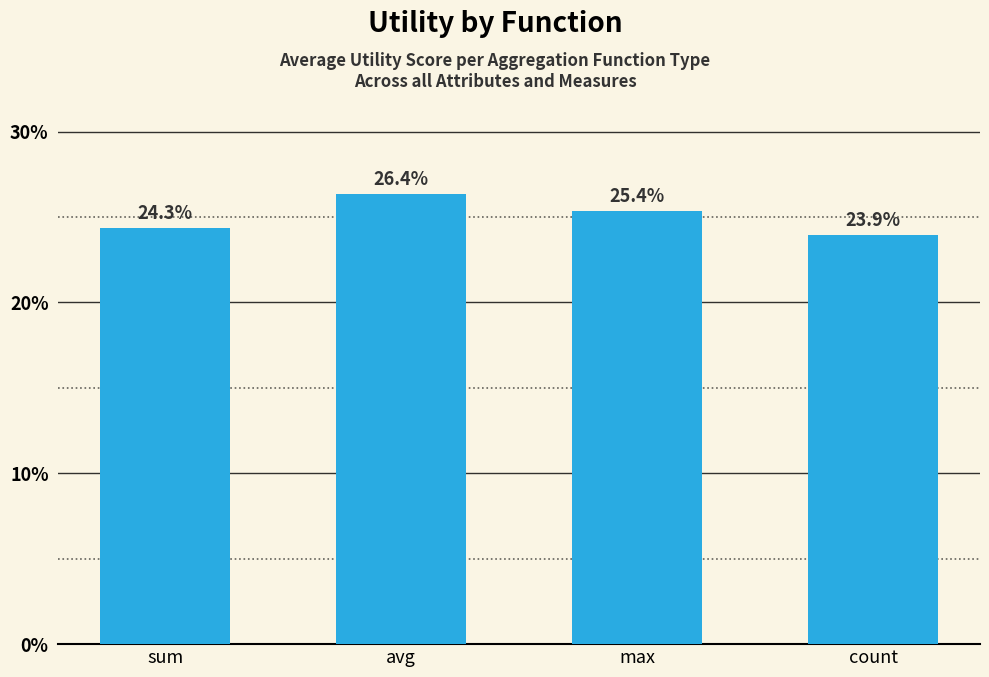

Reading left to right, transcribe all the data shown in this chart.

24.3	26.4	25.4	23.9